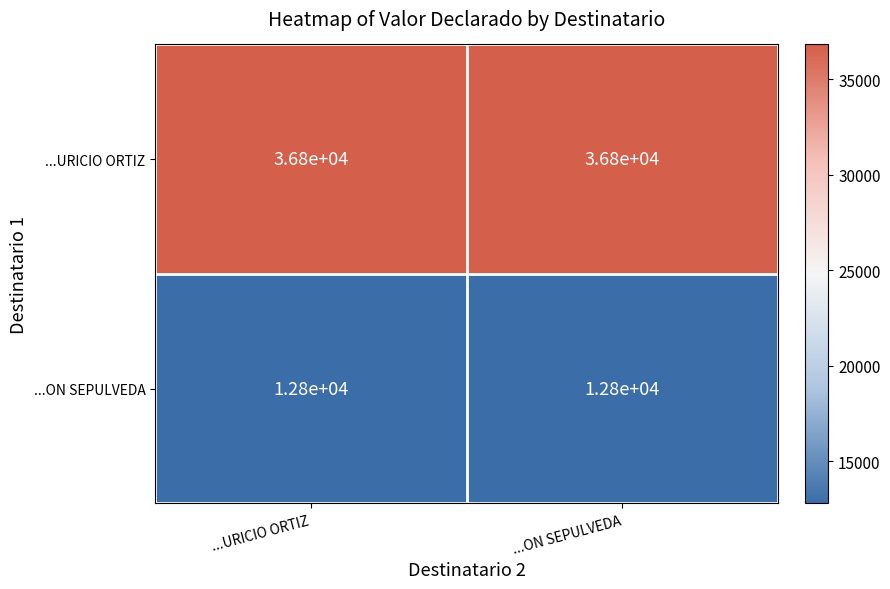

Reading left to right, extract all data points from this chart.

...URICIO ORTIZ: 36800	36800
...ON SEPULVEDA: 12800	12800